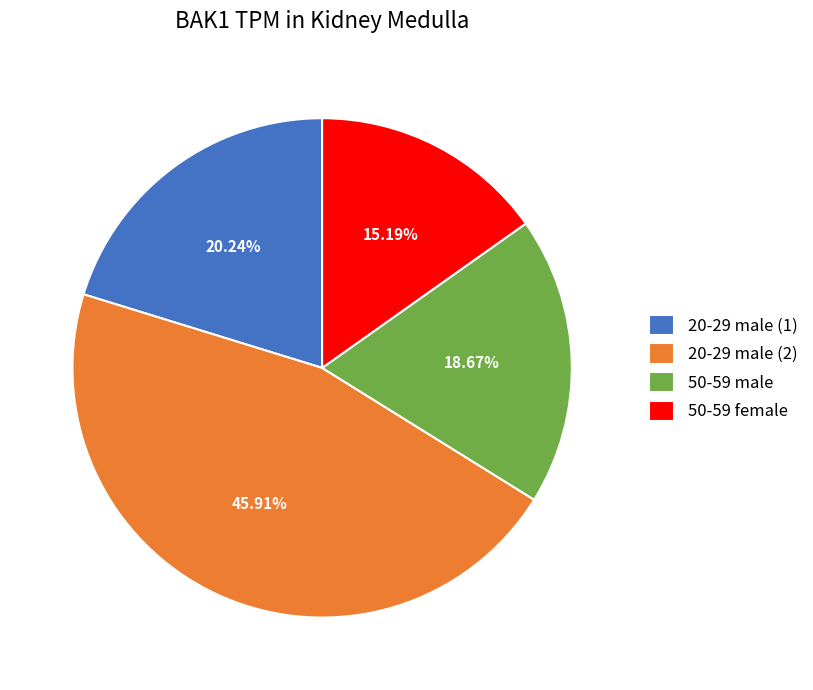

What portion of the pie excludes 50-59 male?

81.3%